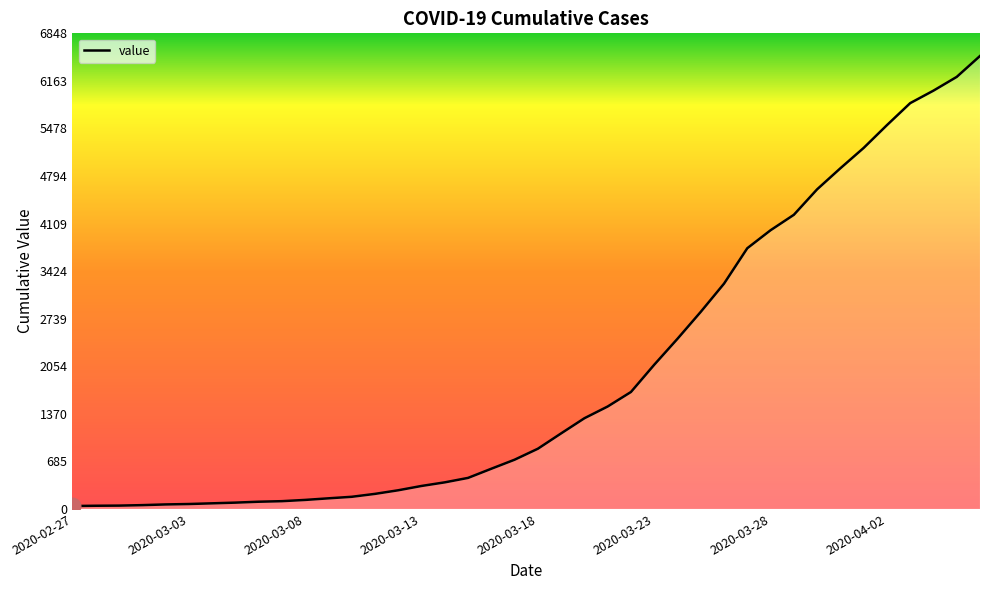

What is the difference between the maximum and minimum values?

6480